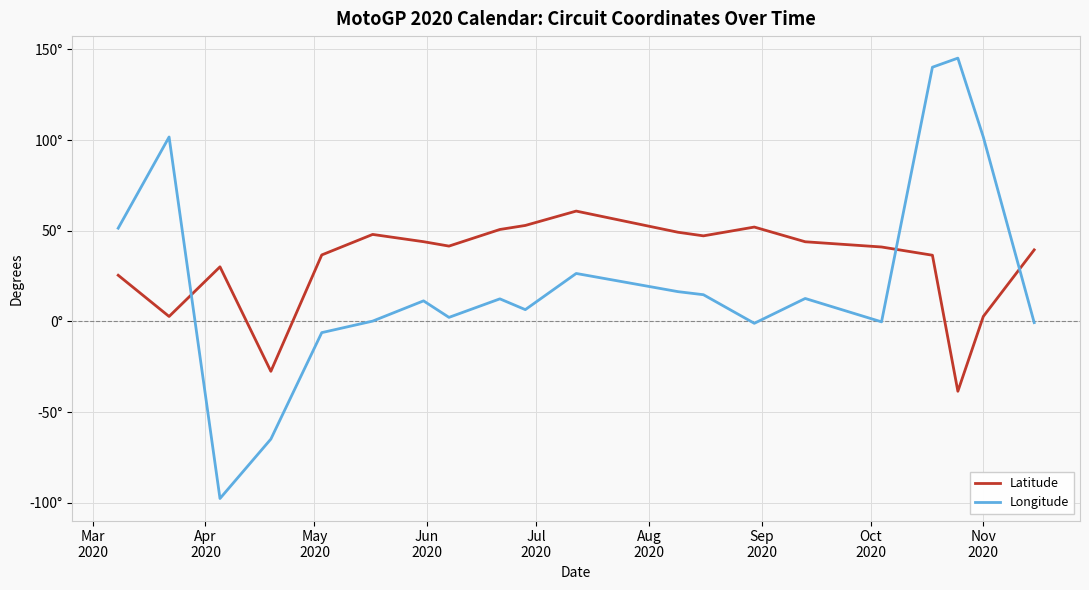

What are all the series names shown in the legend?

Latitude, Longitude